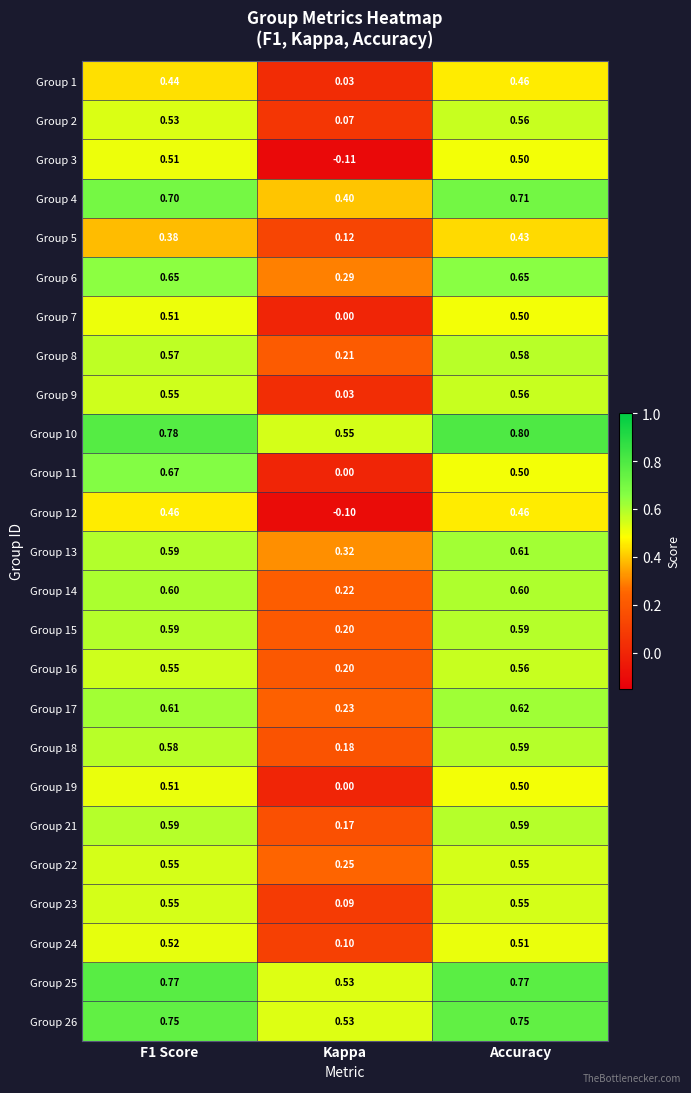

Which label corresponds to the largest value in the chart?

Accuracy